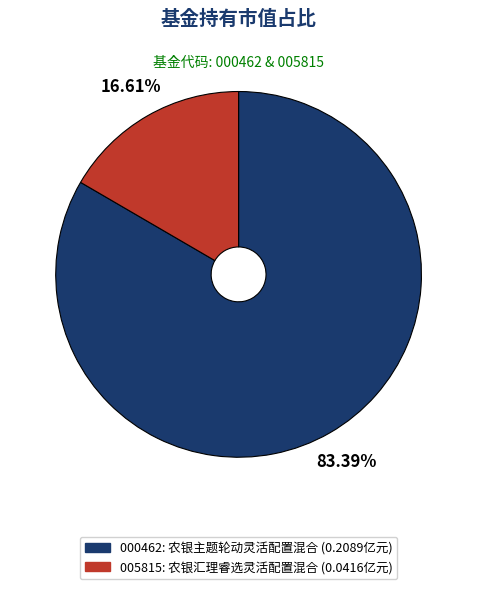

How many slices are in this pie chart?

2